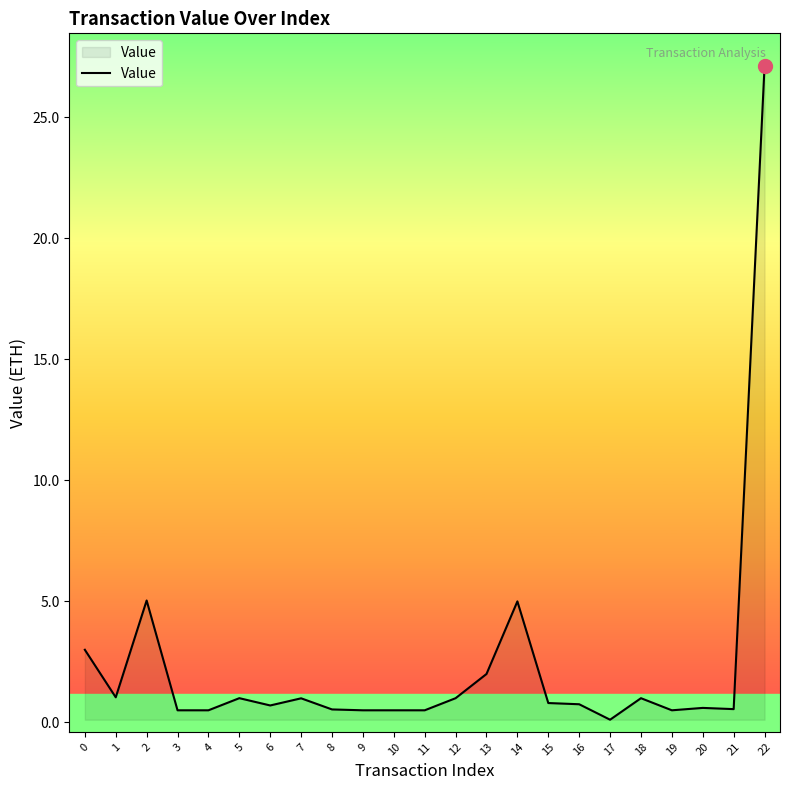

True or false: the data shows 1.3 at 2.

False